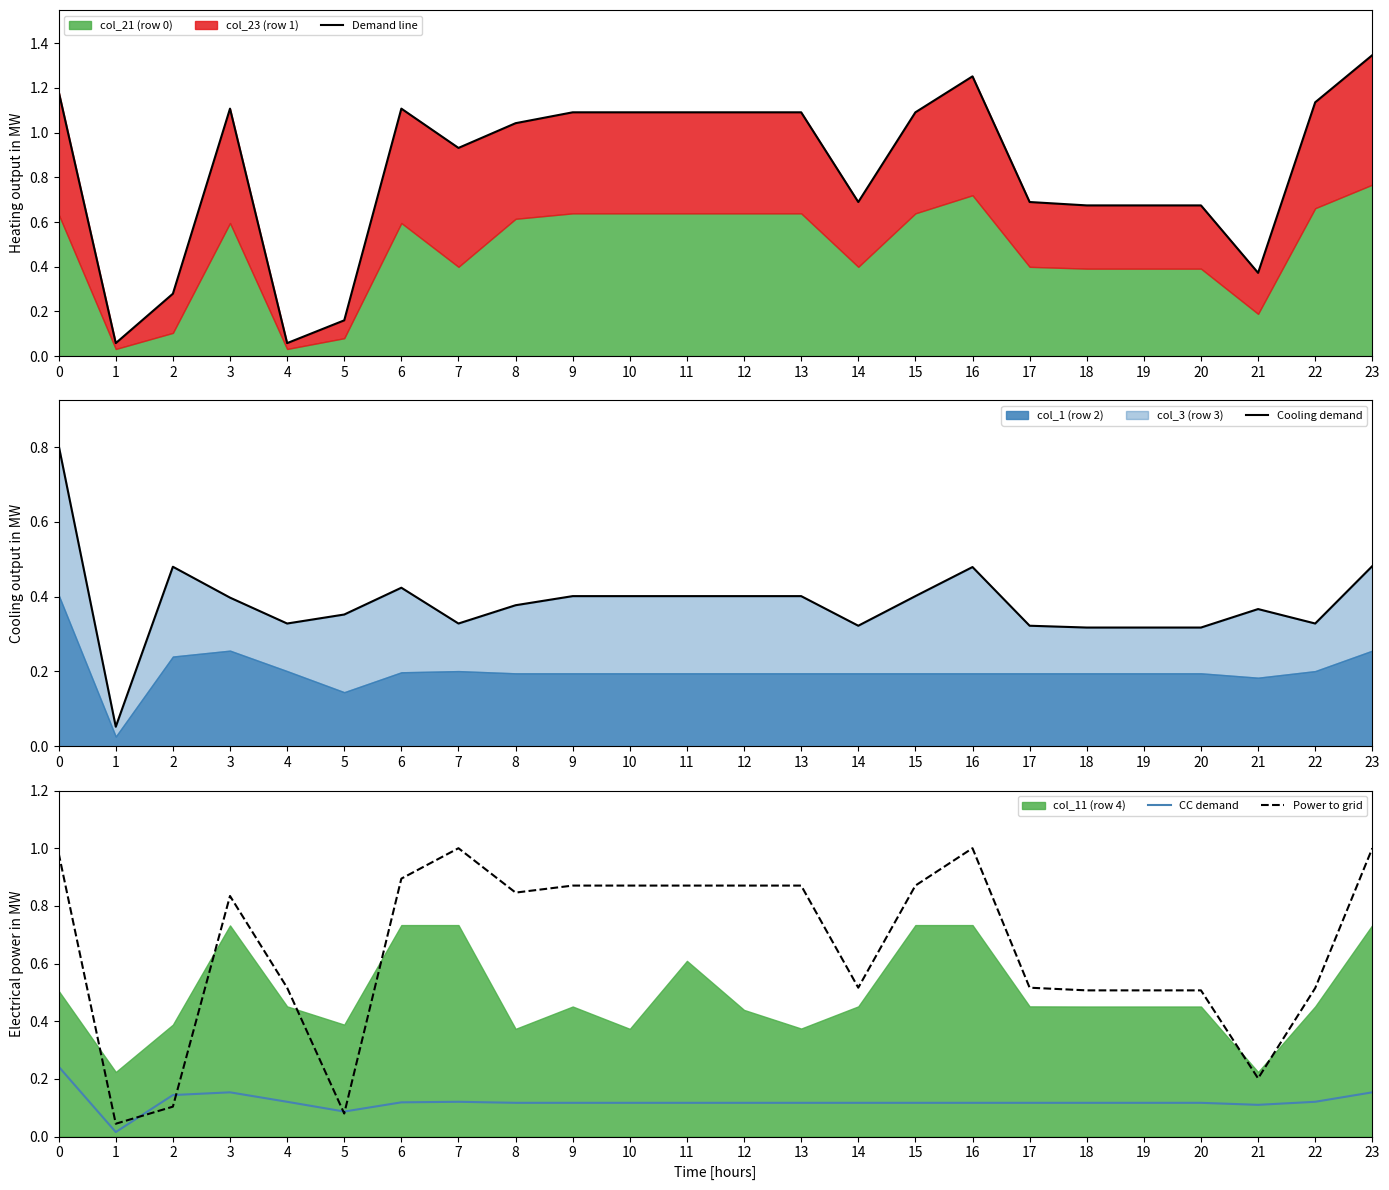

The value of CC demand at 15 is 0.2. True or false?

False